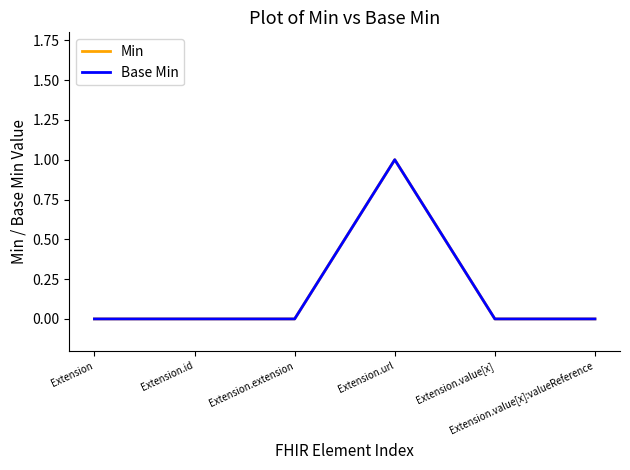

How many interior local peaks does the Base Min series have?

1